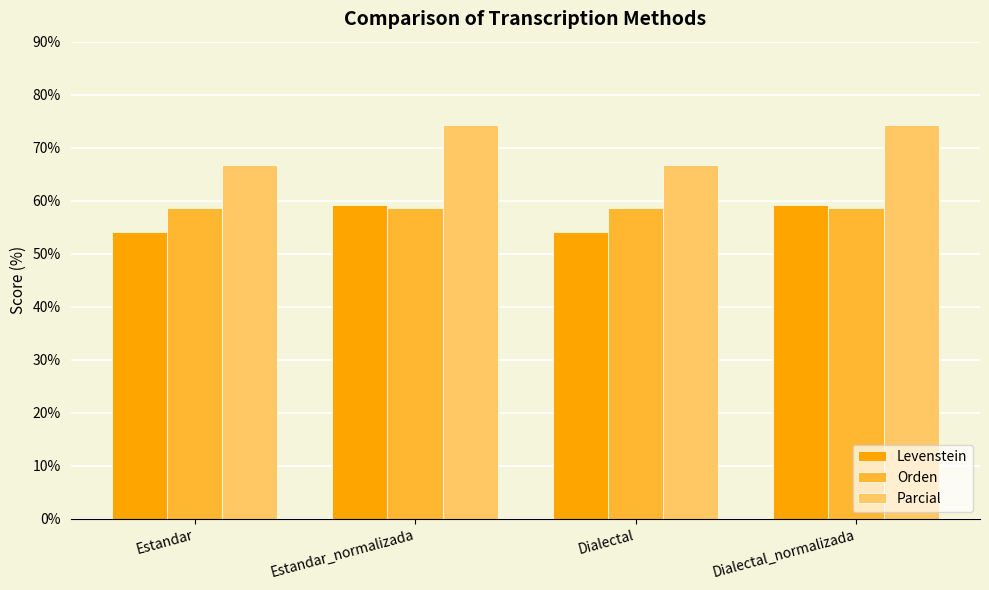

How many data points in Levenstein are above 59?

2